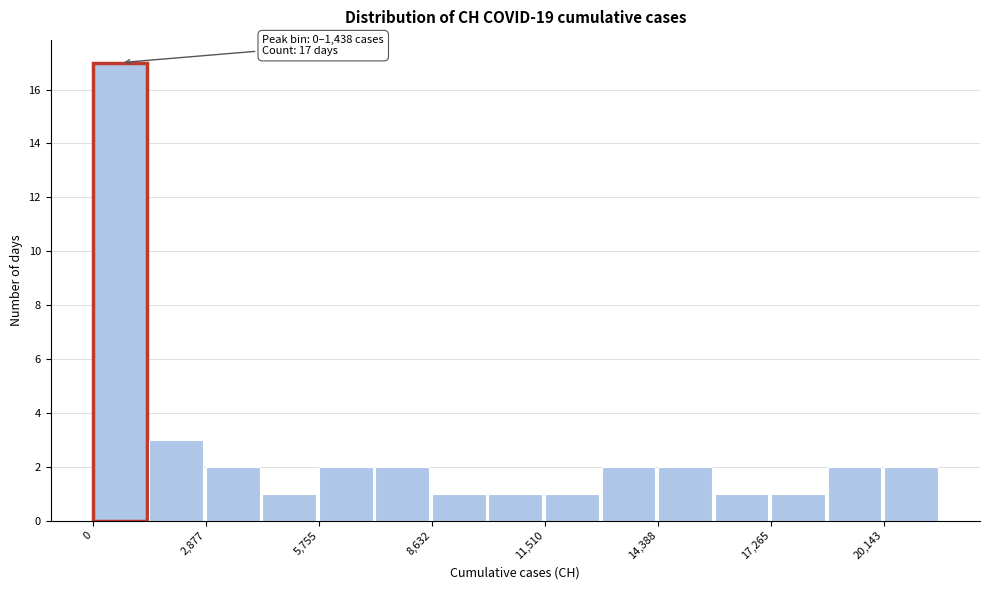

Around what value on the x-axis is the tallest bar? Give the approximate position of its centre, as read against the axis.

500